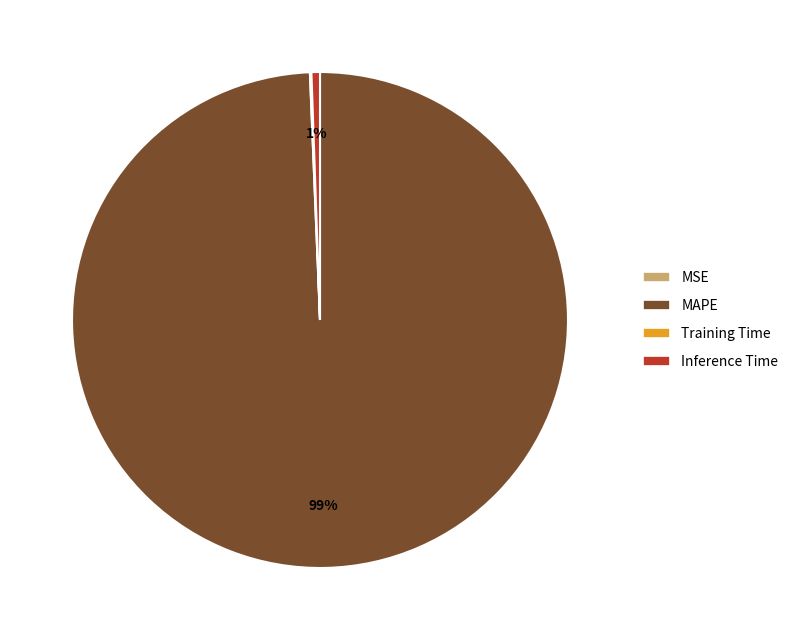

To the nearest percent, what is the average slice percentage?

25%